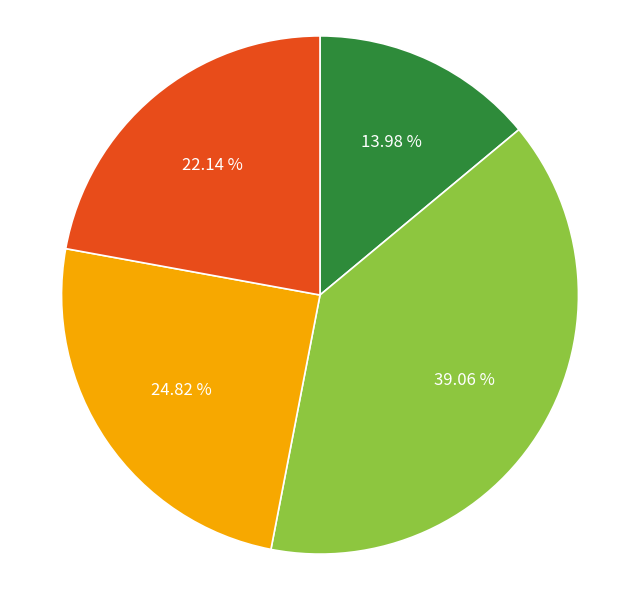

Is there a majority slice in this chart?

No